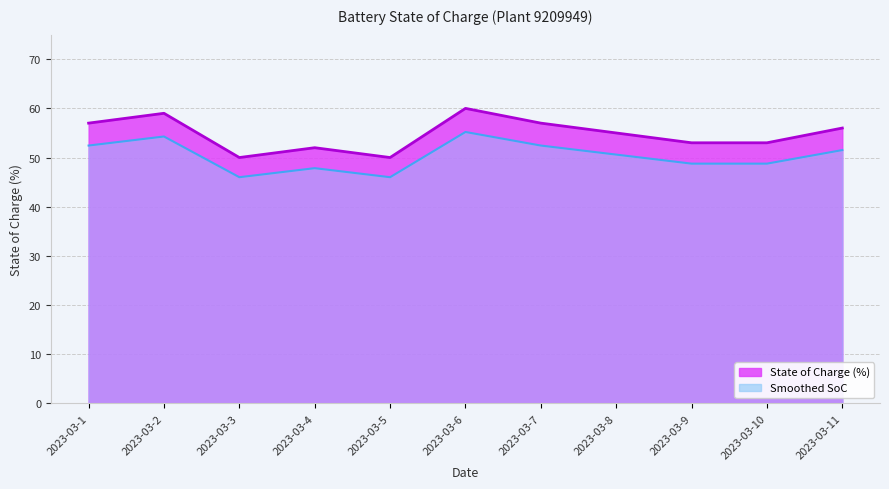

Rank the categories by value from lowest to highest.

2023-03-3, 2023-03-5, 2023-03-4, 2023-03-9, 2023-03-10, 2023-03-8, 2023-03-11, 2023-03-1, 2023-03-7, 2023-03-2, 2023-03-6